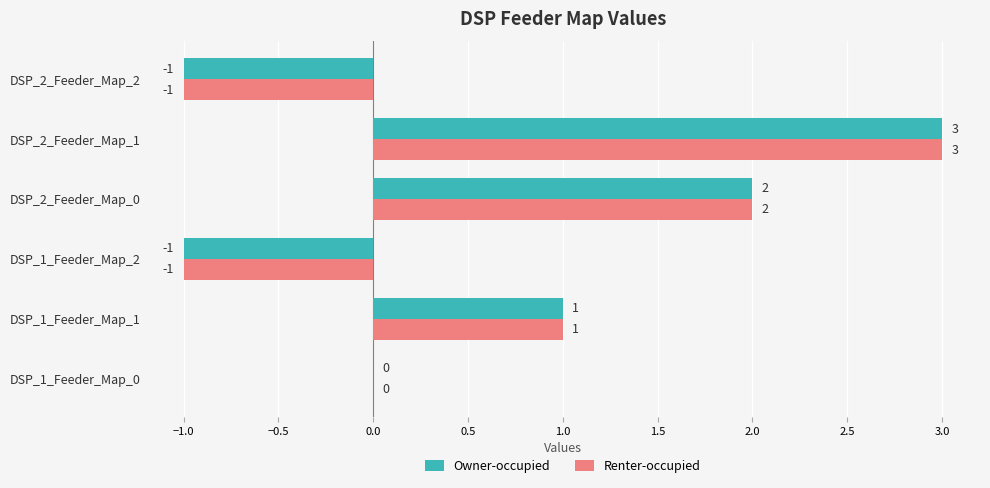

At which category is the sum across all series the highest?

DSP_2_Feeder_Map_1